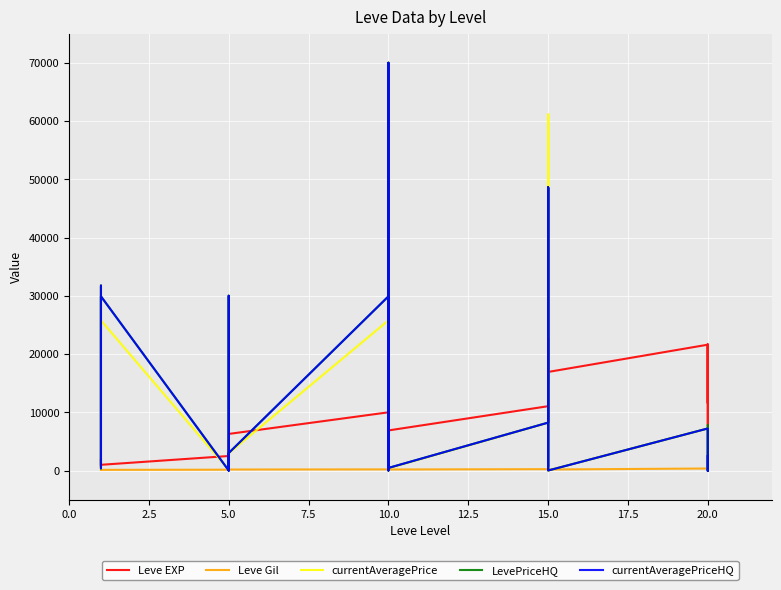

How many interior local peaks does the currentAveragePriceHQ series have?

9